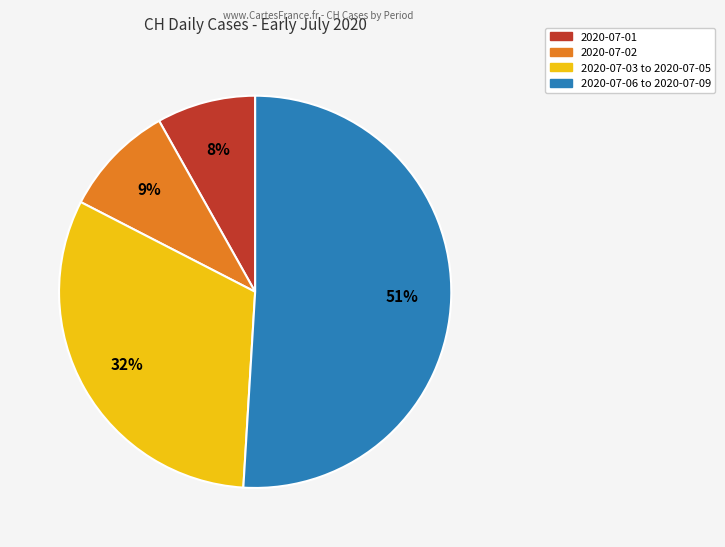

Is there any slice that represents more than half of the pie?

Yes